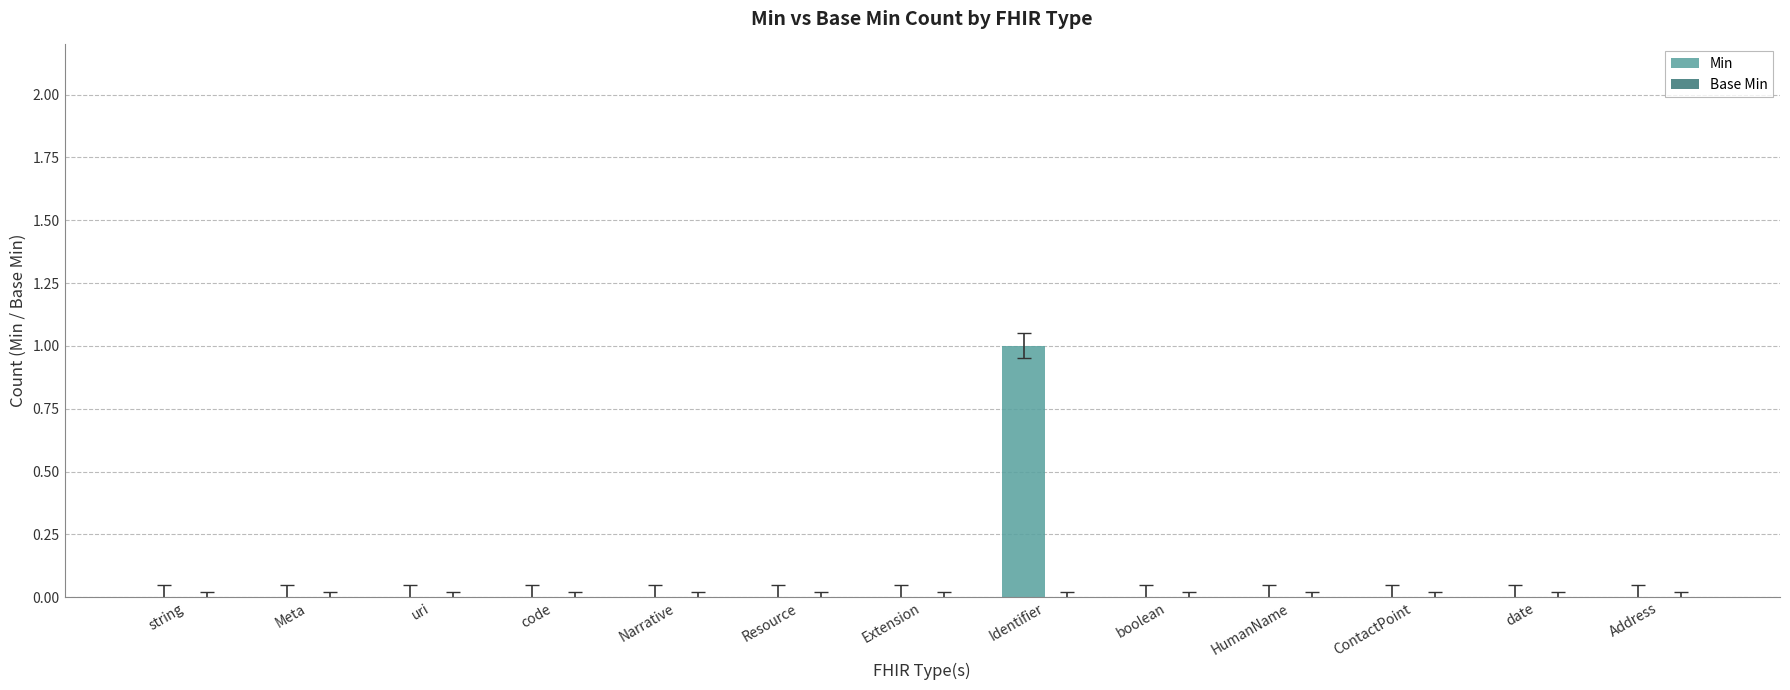

Is it true that the value at code is 0?

True